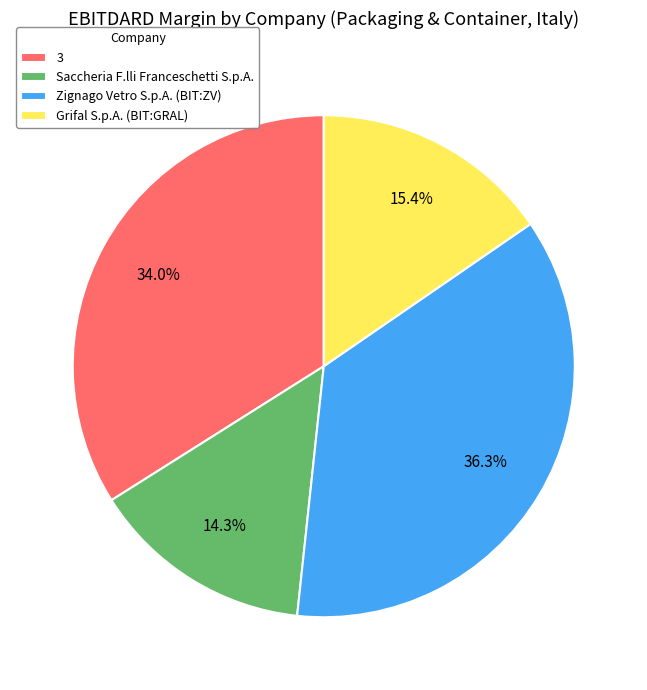

To the nearest percent, what is the difference between the Saccheria F.lli Franceschetti S.p.A. and Zignago Vetro S.p.A. (BIT:ZV) slice percentages?

22%